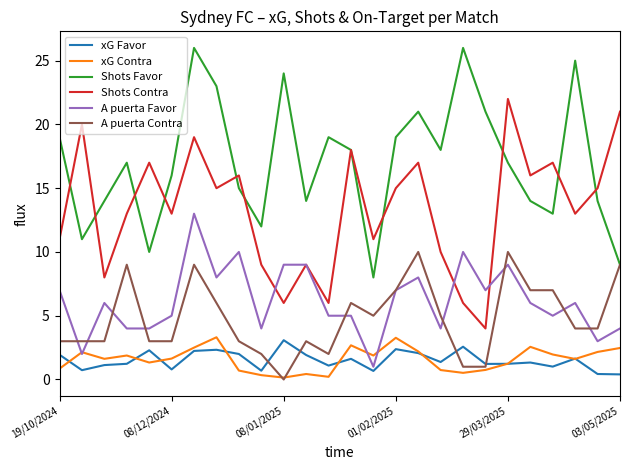

True or false: Shots Favor and xG Favor intersect in this chart.

False